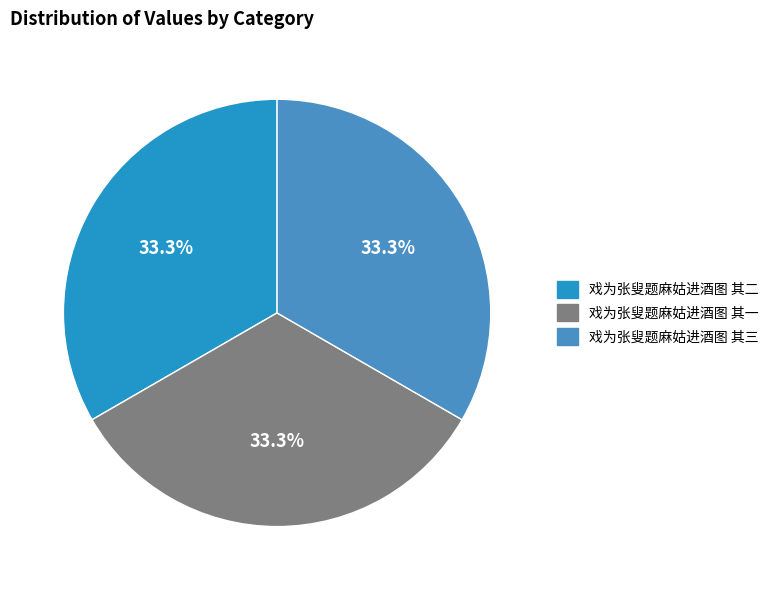

Is it true that 戏为张叟题麻姑进酒图 其一 is 33% of the pie?

True